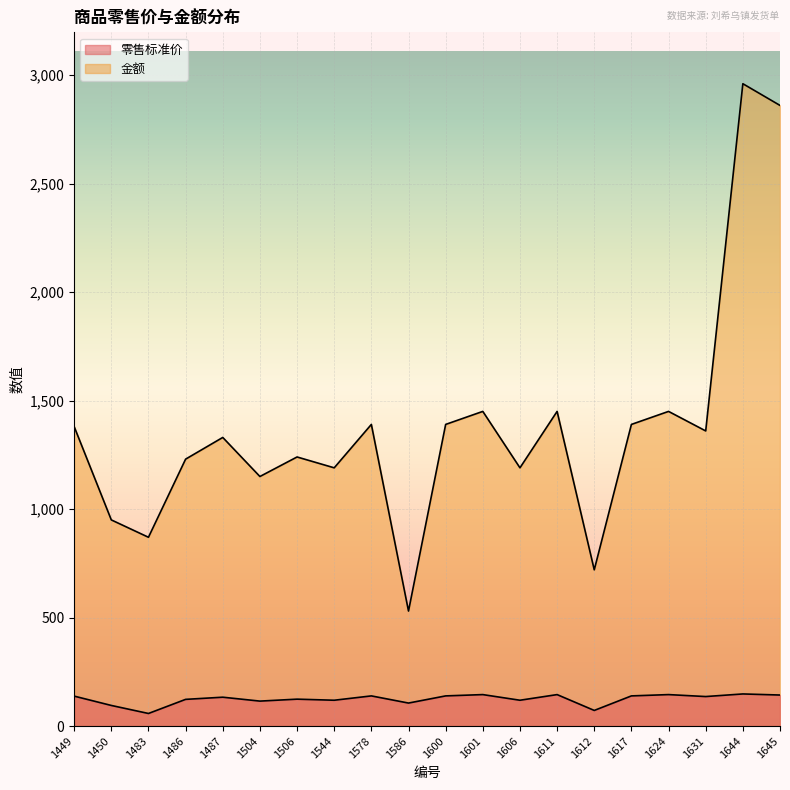

Reading left to right, transcribe all the data shown in this chart.

零售标准价: 1449=138	1450=95	1483=58	1486=123	1487=133	1504=115	1506=124	1544=119	1578=139	1586=106	1600=139	1601=145	1606=119	1611=145	1612=72	1617=139	1624=145	1631=136	1644=148	1645=143
金额: 1449=1380	1450=950	1483=870	1486=1230	1487=1330	1504=1150	1506=1240	1544=1190	1578=1390	1586=530	1600=1390	1601=1450	1606=1190	1611=1450	1612=720	1617=1390	1624=1450	1631=1360	1644=2960	1645=2860